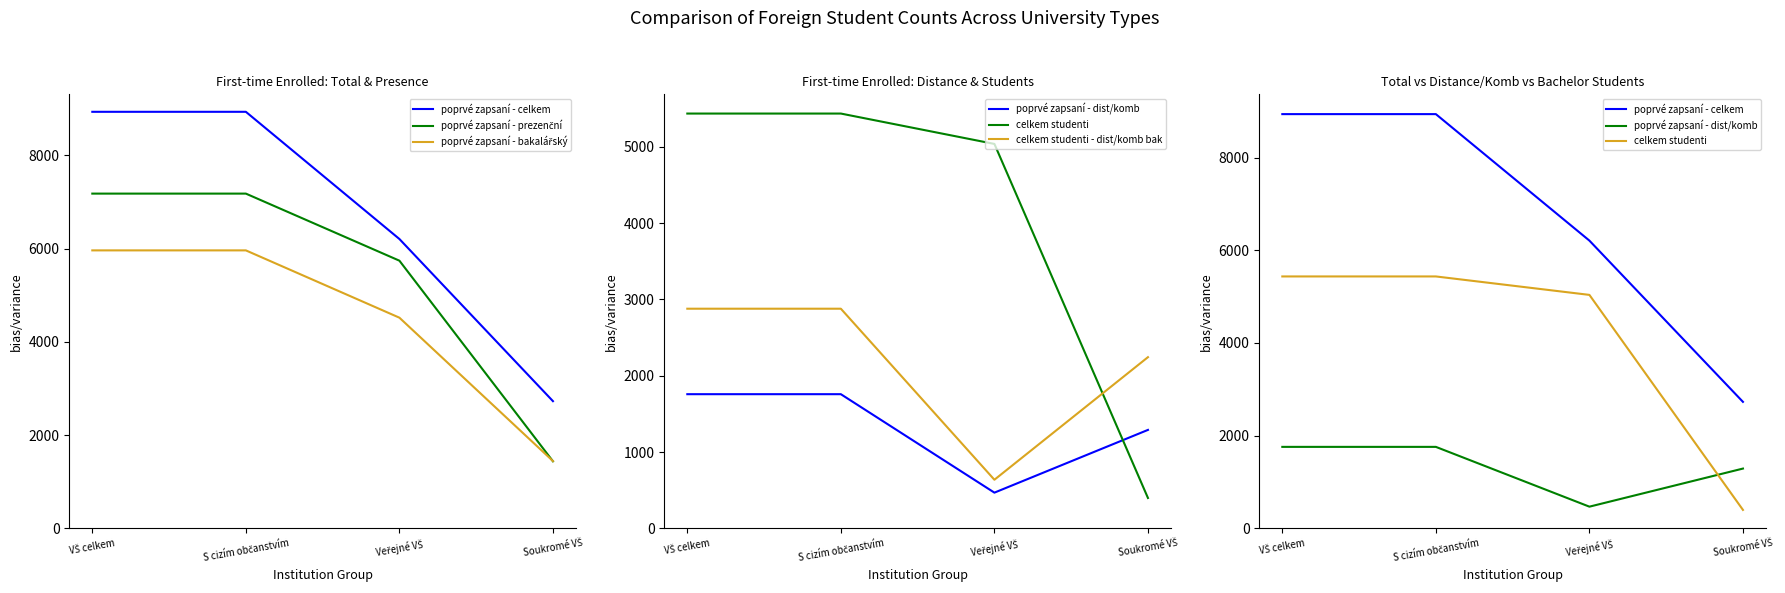

Rank the series by their maximum value, from highest to lowest.

poprvé zapsaní - celkem, poprvé zapsaní - prezenční, poprvé zapsaní - bakalářský, celkem studenti, celkem studenti - dist/komb bak, poprvé zapsaní - dist/komb